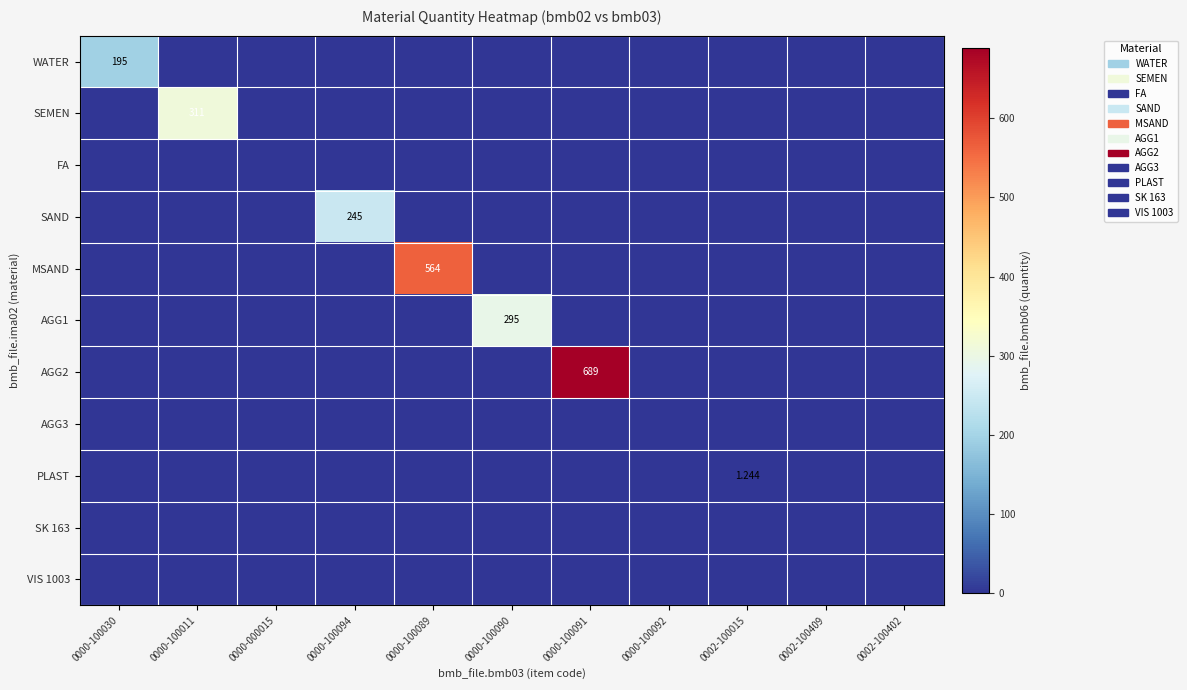

Rank the series by their maximum value, from lowest to highest.

FA, AGG3, SK 163, VIS 1003, PLAST, WATER, SAND, AGG1, SEMEN, MSAND, AGG2